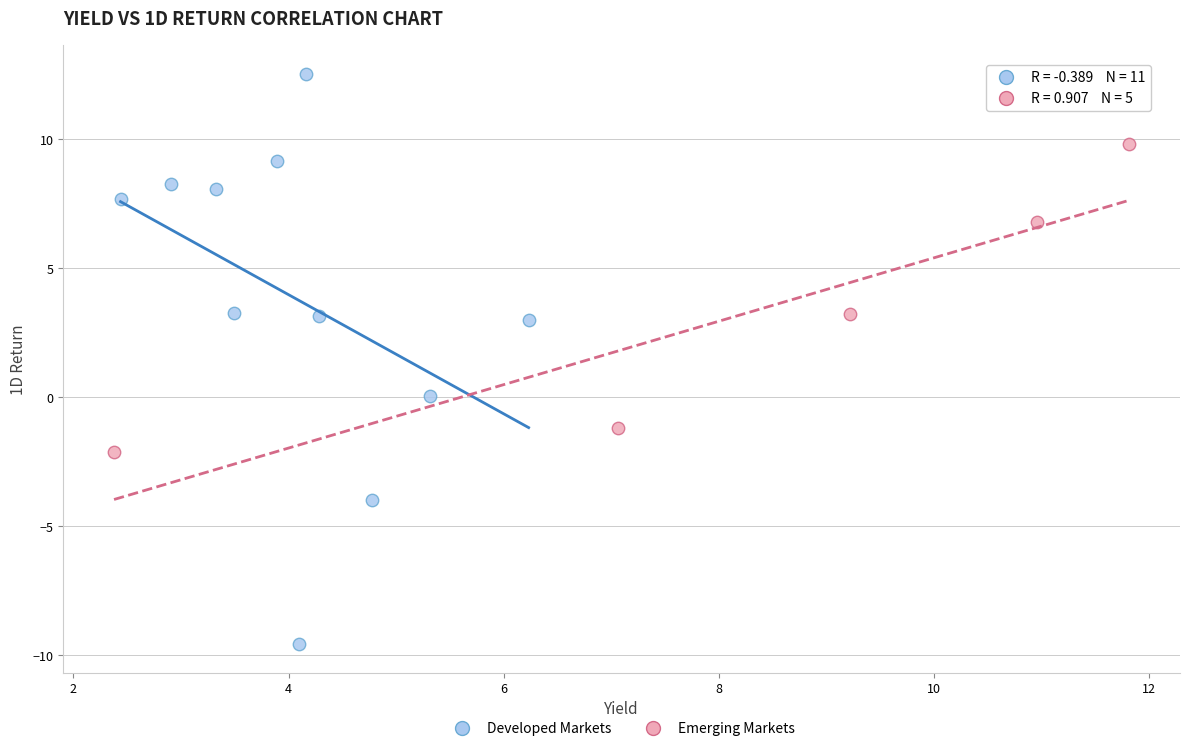

Which series reaches the maximum Y coordinate?

Developed Markets